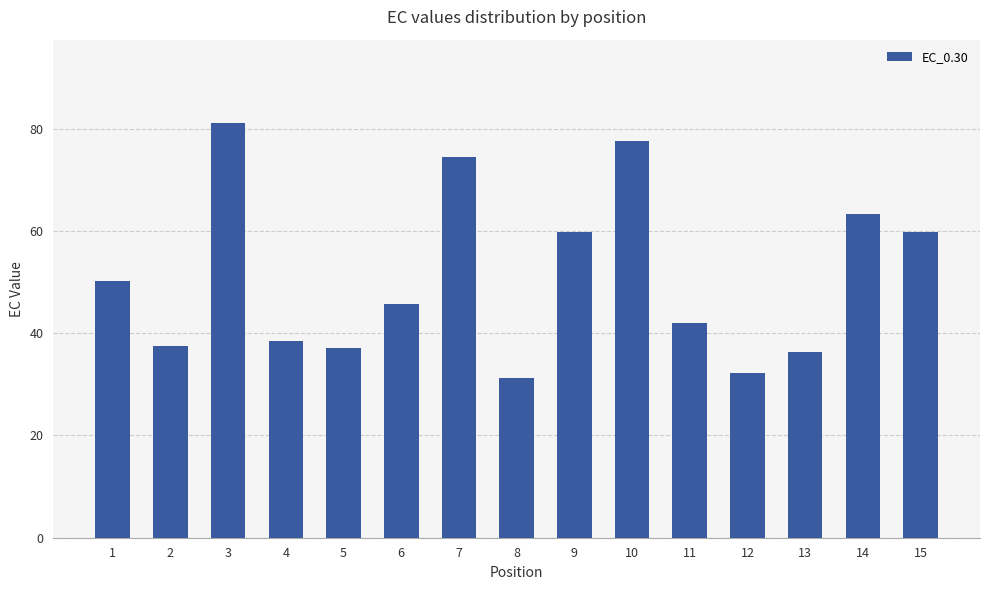

What is the difference between the maximum and second lowest values?

49.0